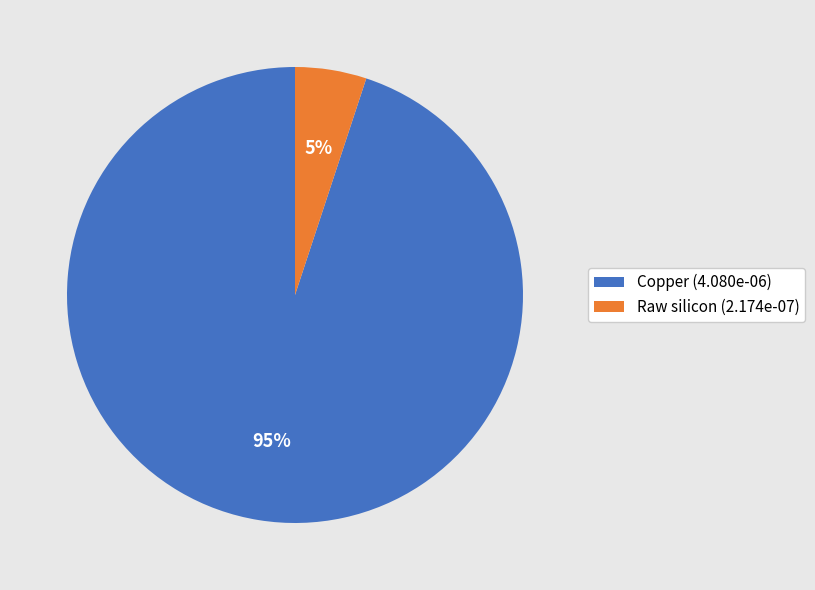

Rank the categories by value from lowest to highest.

Raw silicon, Copper